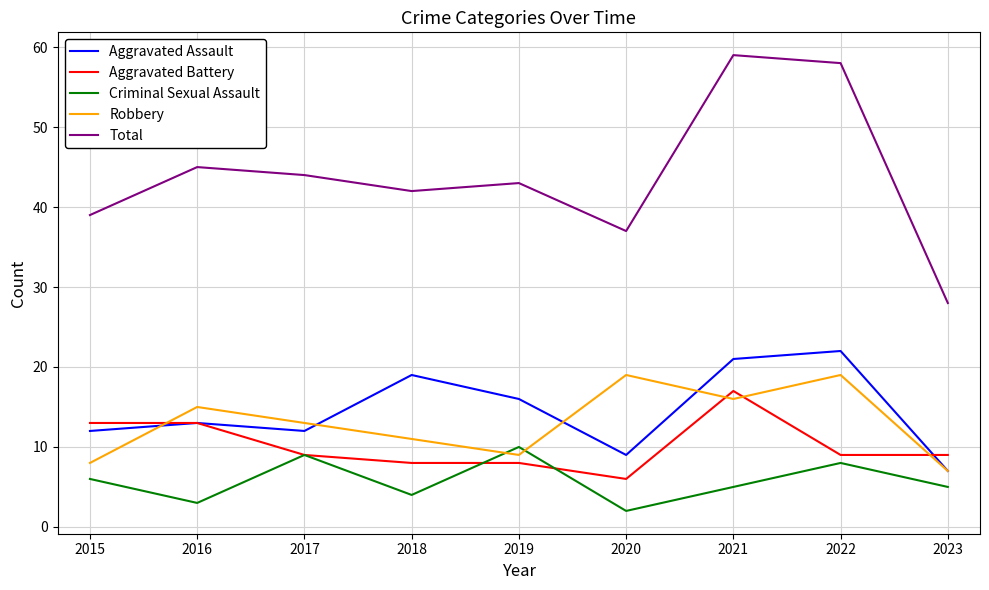

How many series are shown in this chart?

5